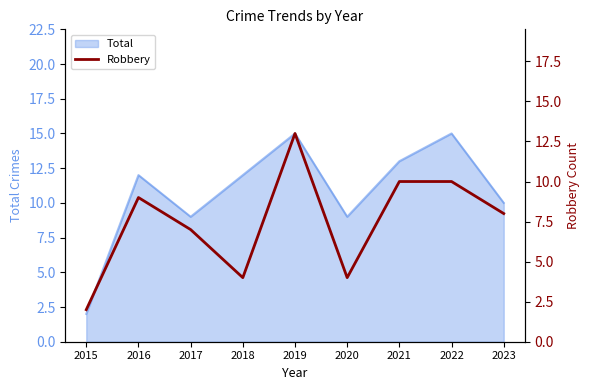

True or false: there are more than 1 points higher than both neighbors.

True